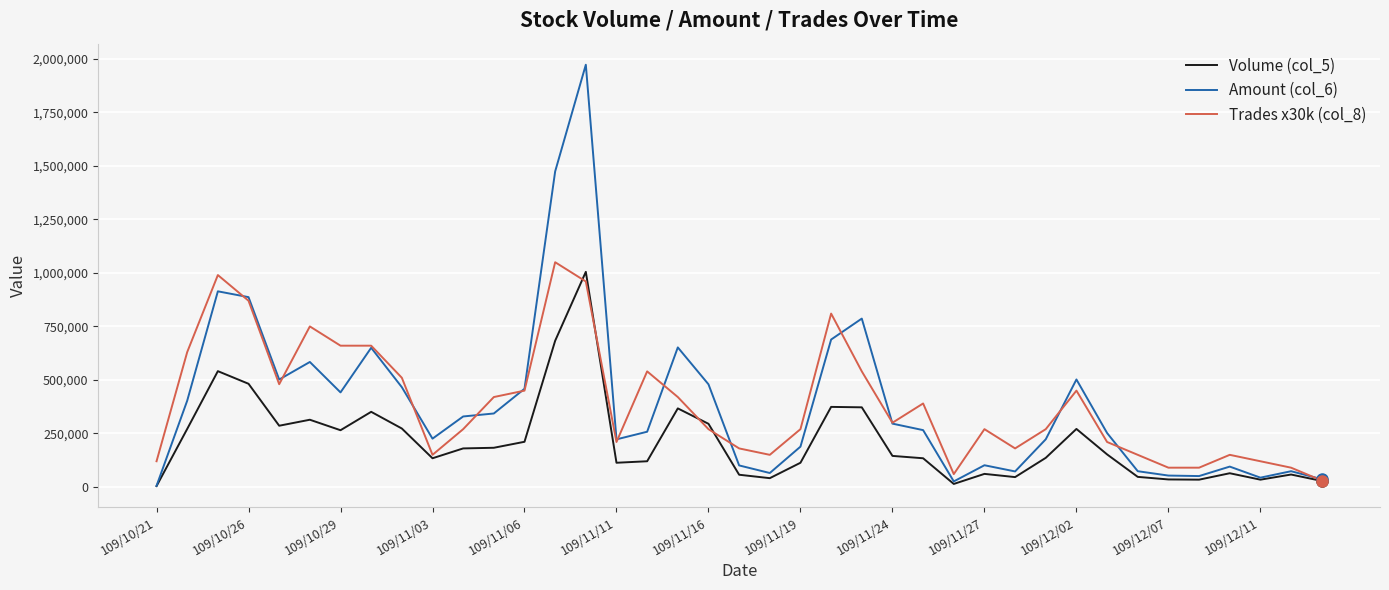

Which series has the largest range (max minus min)?

Amount (col_6)